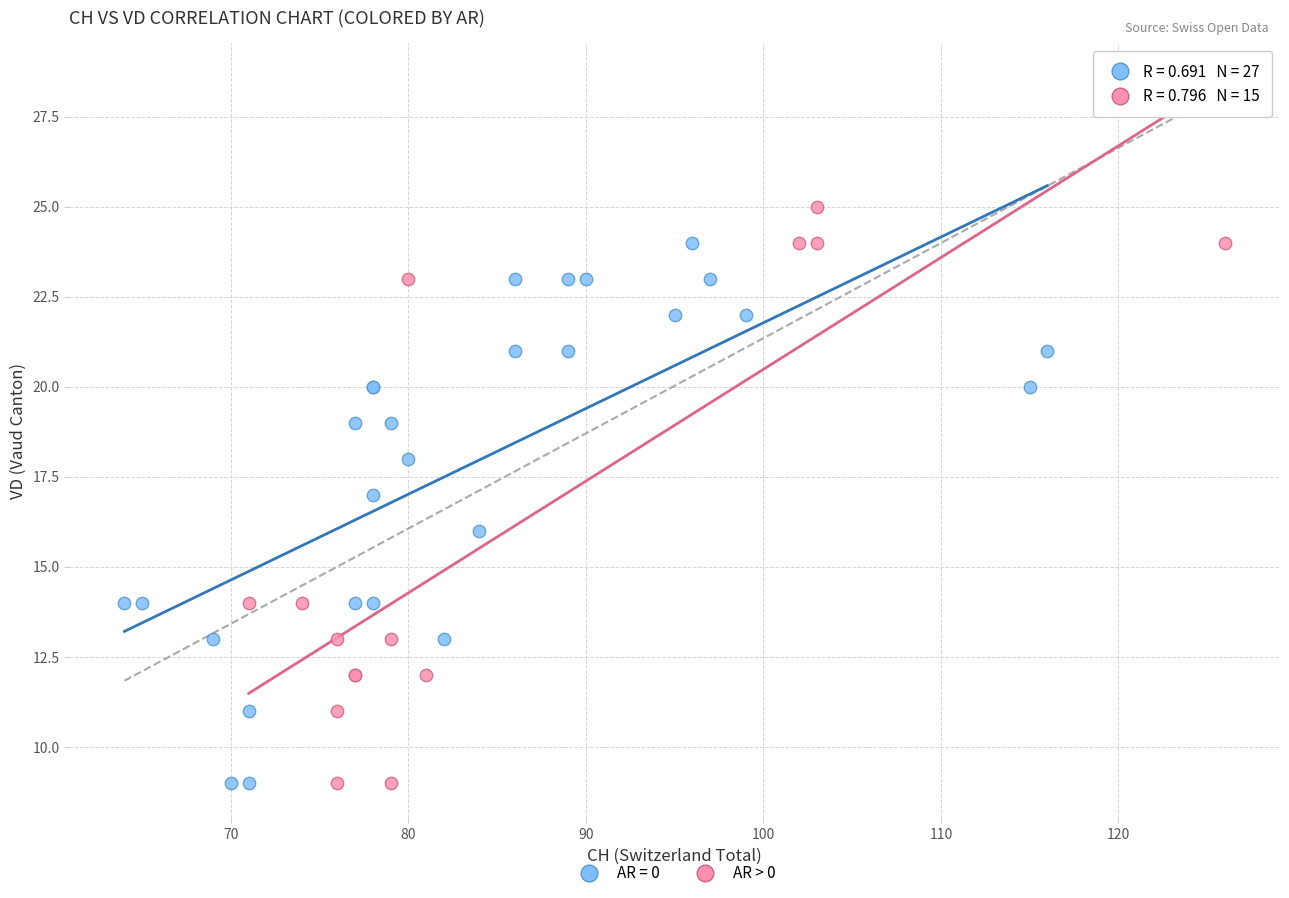

Which series has the largest Y range (max minus min)?

AR > 0